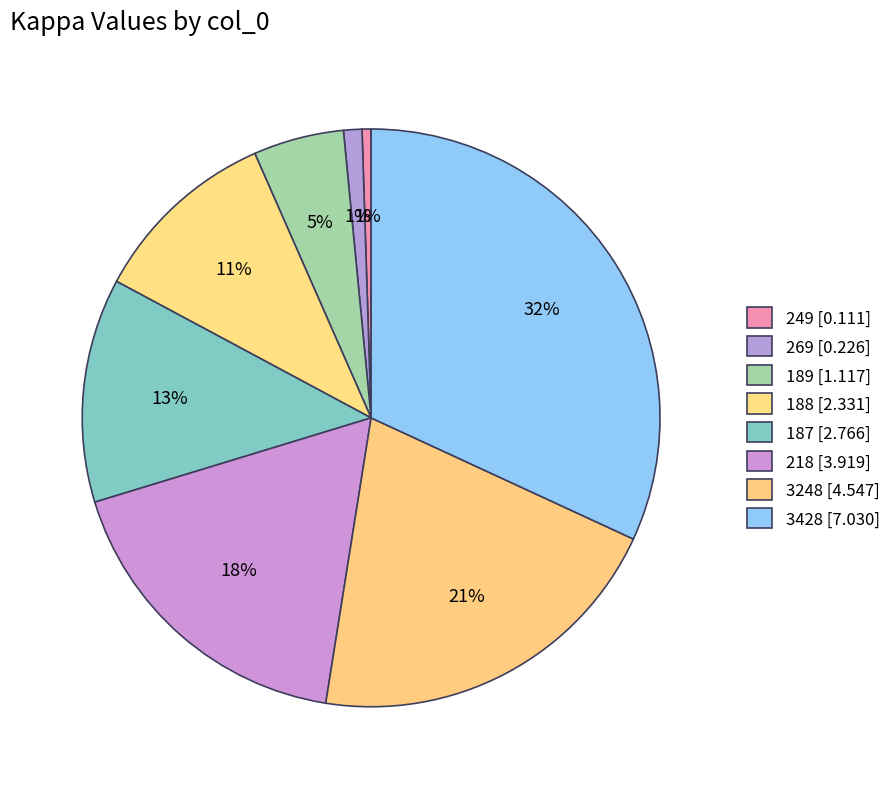

What percentage is the 187 slice, to the nearest percent?

13%